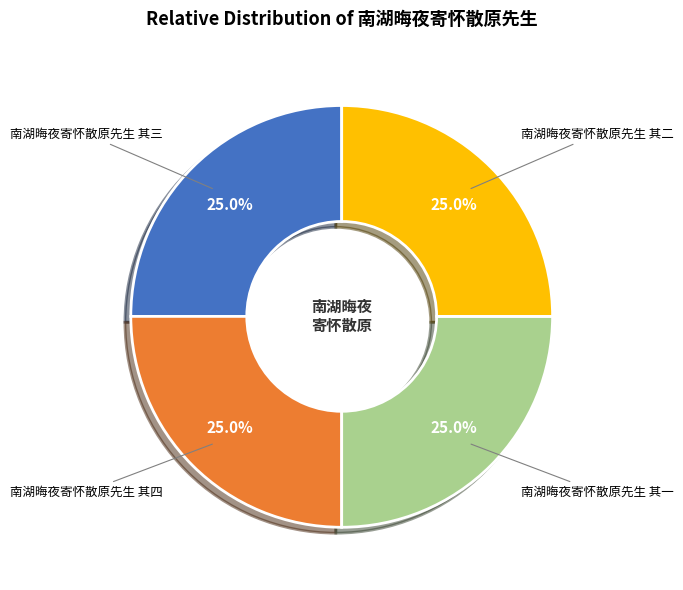

Does any single category account for the majority?

No